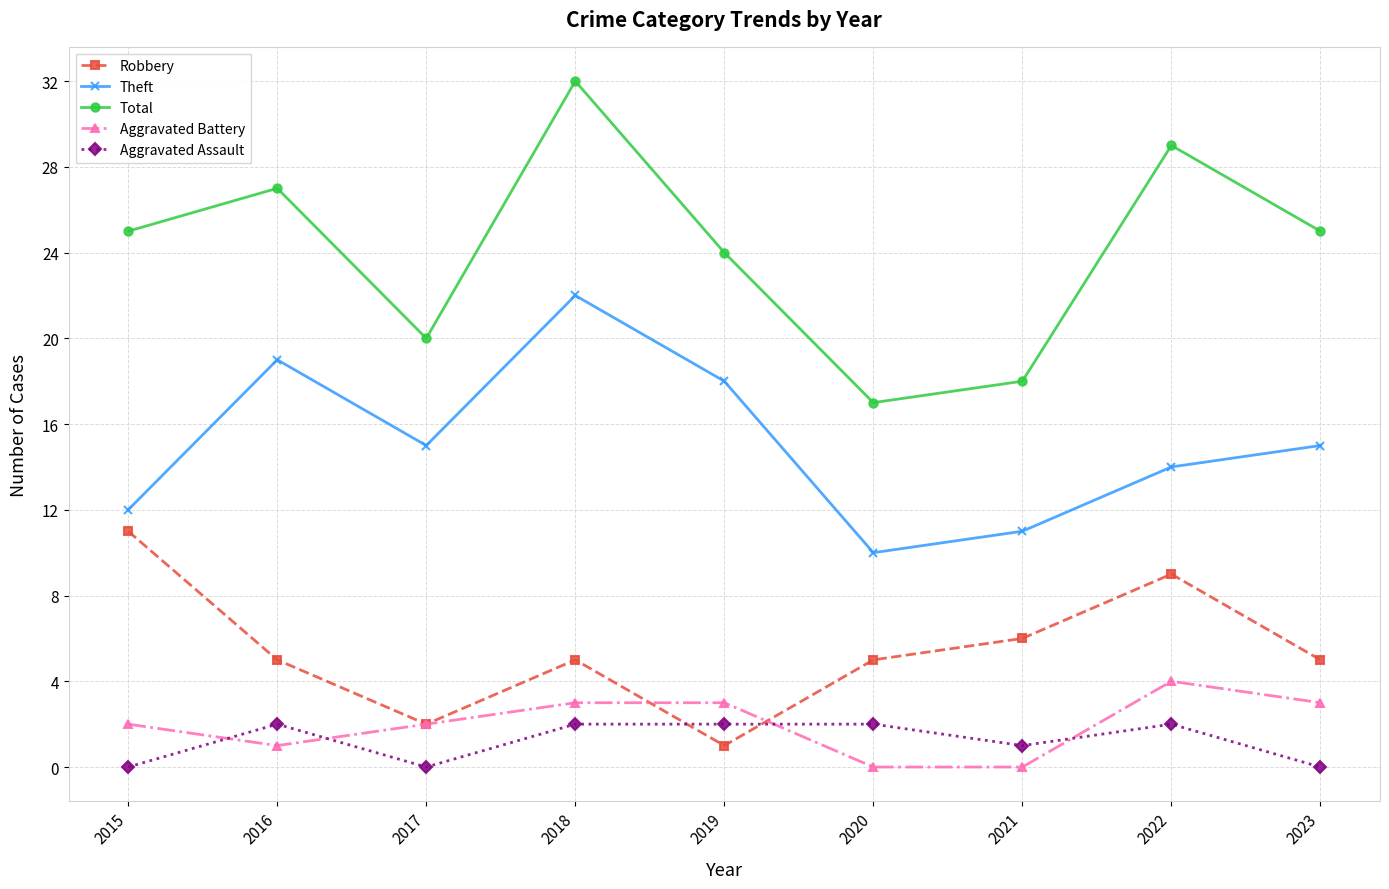

Count the number of data series in this chart.

5